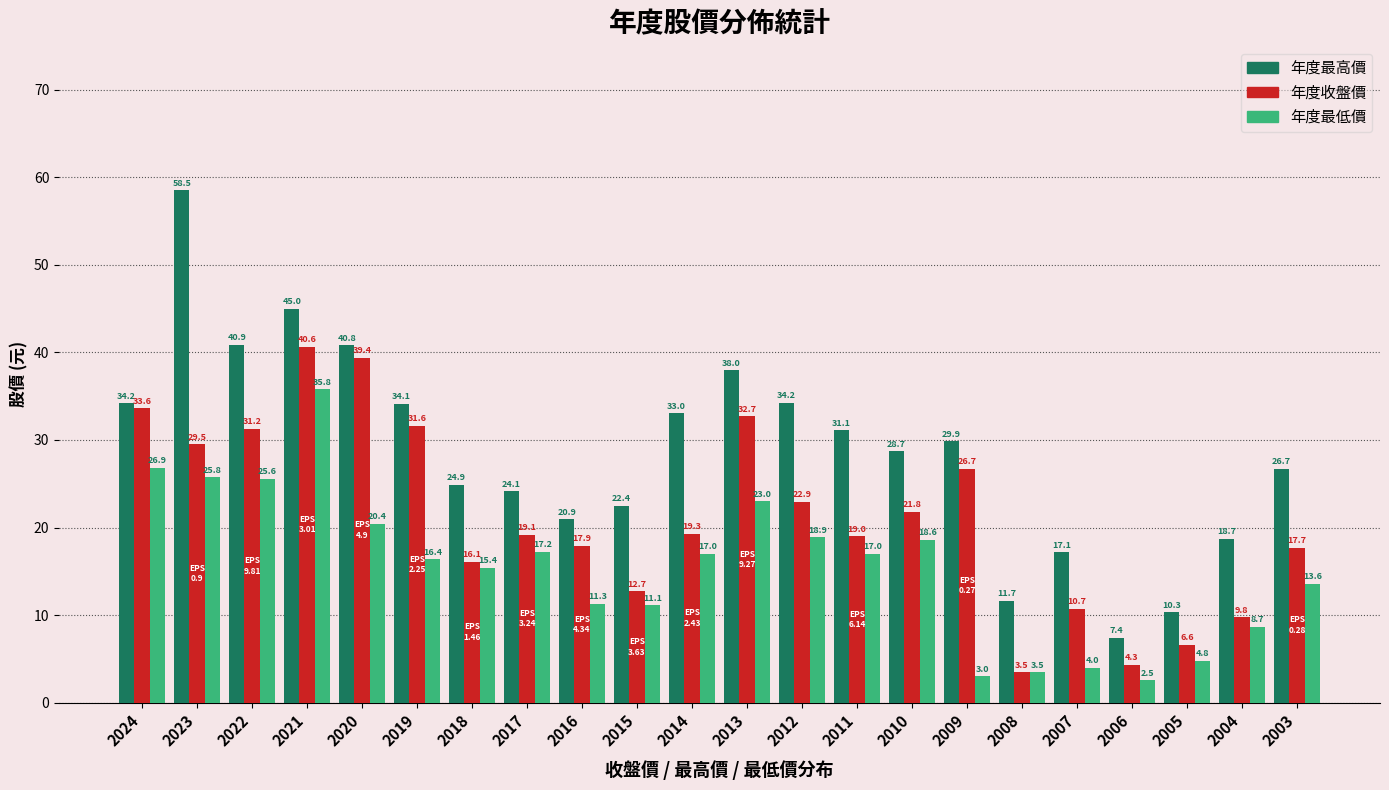

Where does the 年度最低價 series first go above 17?

2024